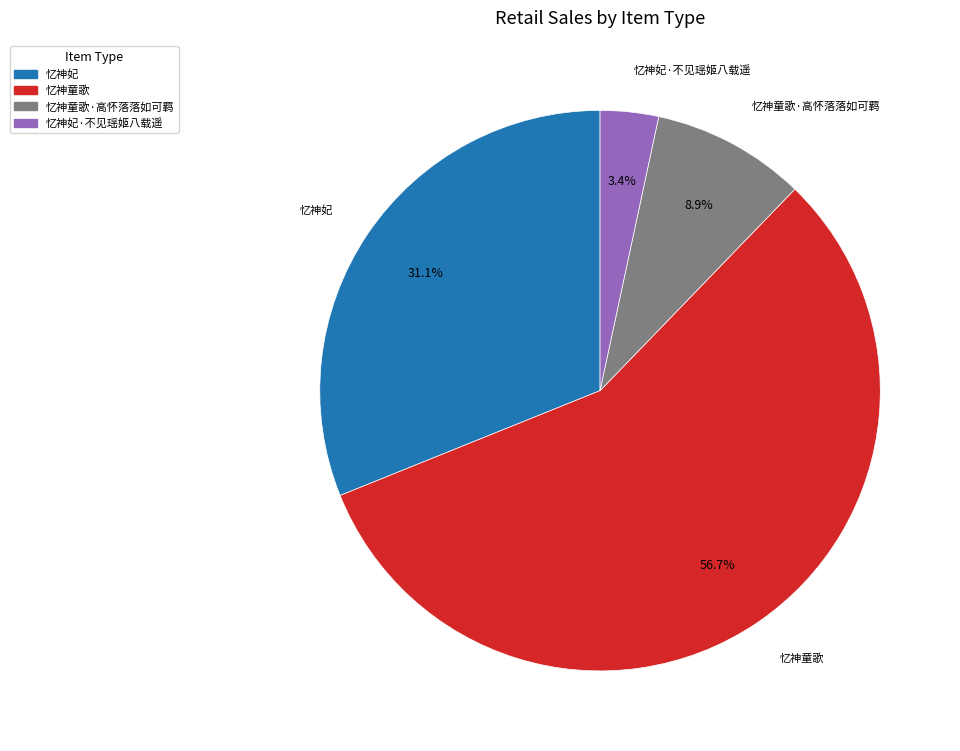

What is the largest slice in the pie chart?

忆神童歌